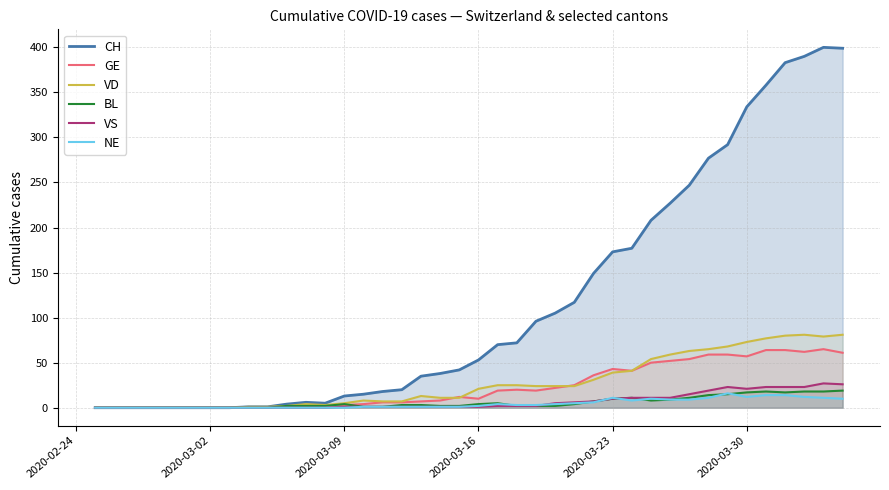

Which series has the largest total across all categories?

CH